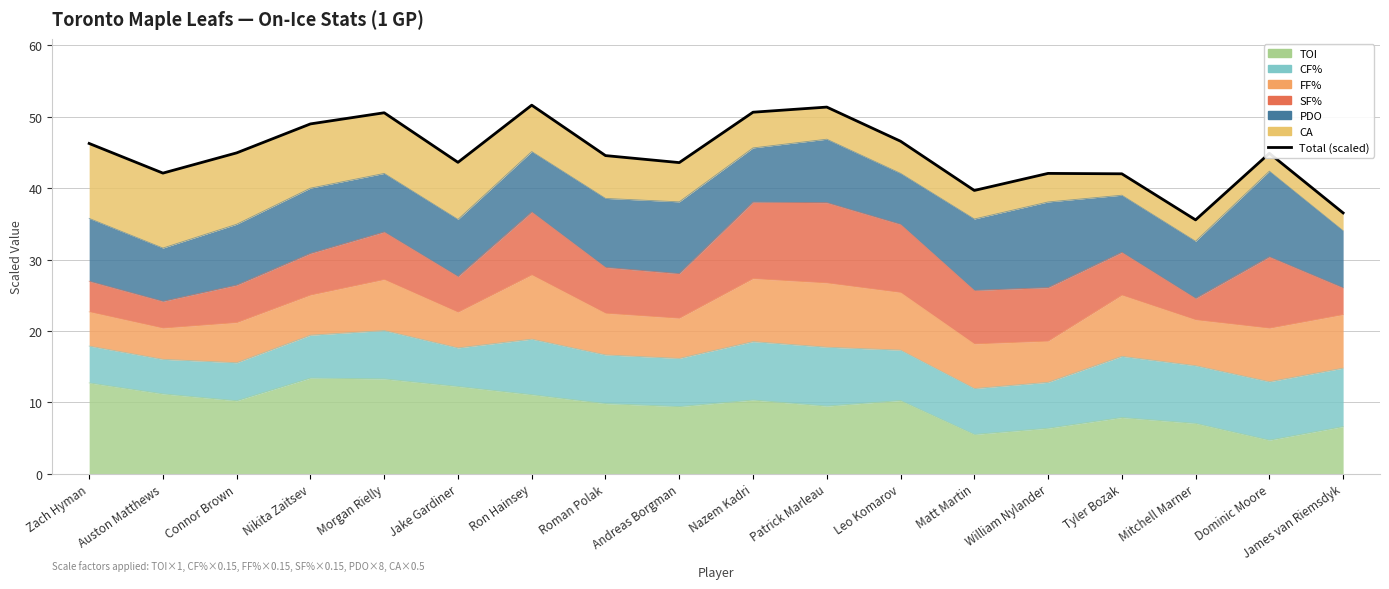

What is the difference between the second highest and second lowest values?

14.8